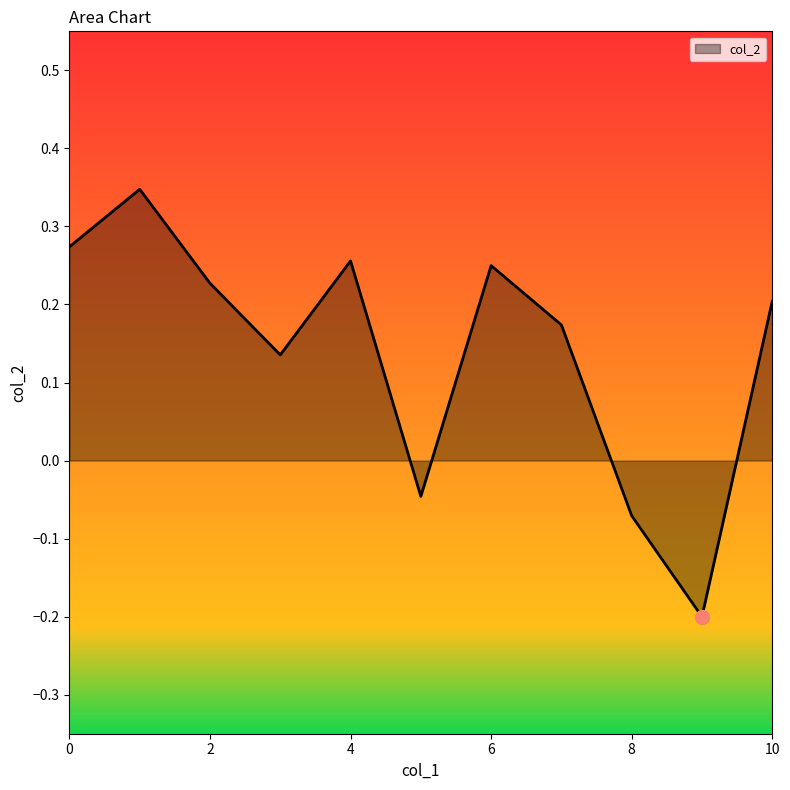

Is this an area chart (filled region under the line)?

Yes